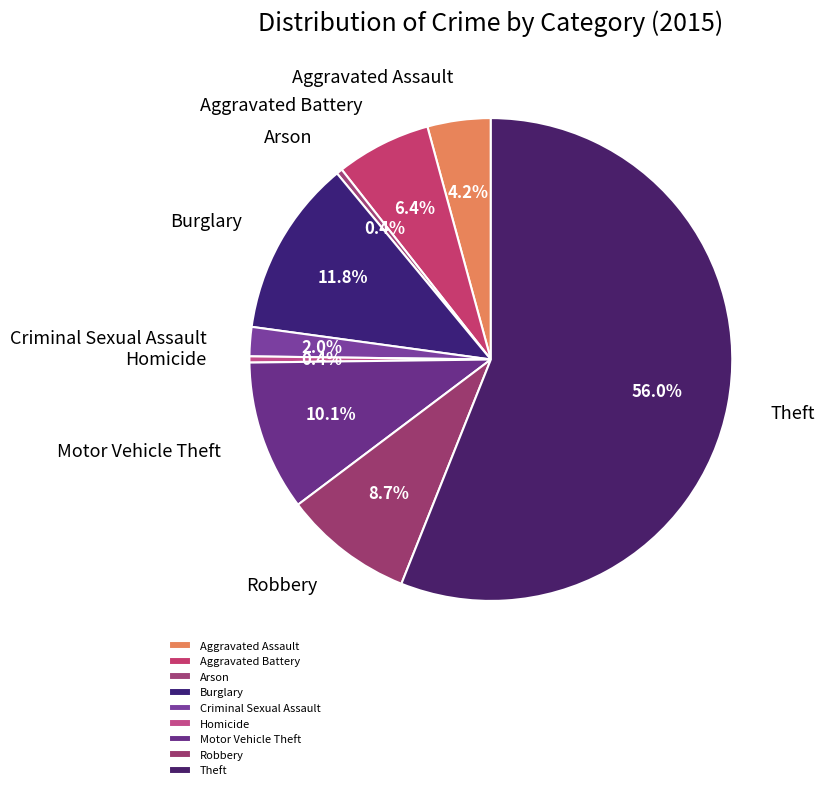

What percentage is NOT represented by Criminal Sexual Assault?

98.0%